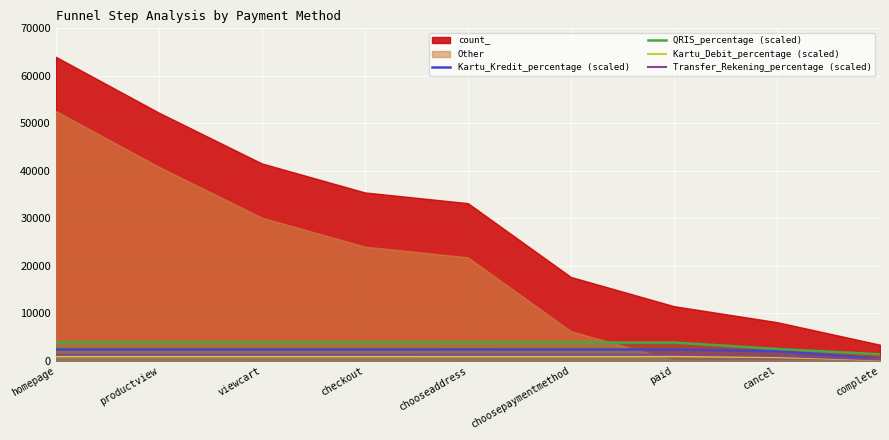

Is the value of Transfer_Rekening_percentage (scaled) at paid greater than the value of Kartu_Kredit_percentage (scaled) at productview?

No